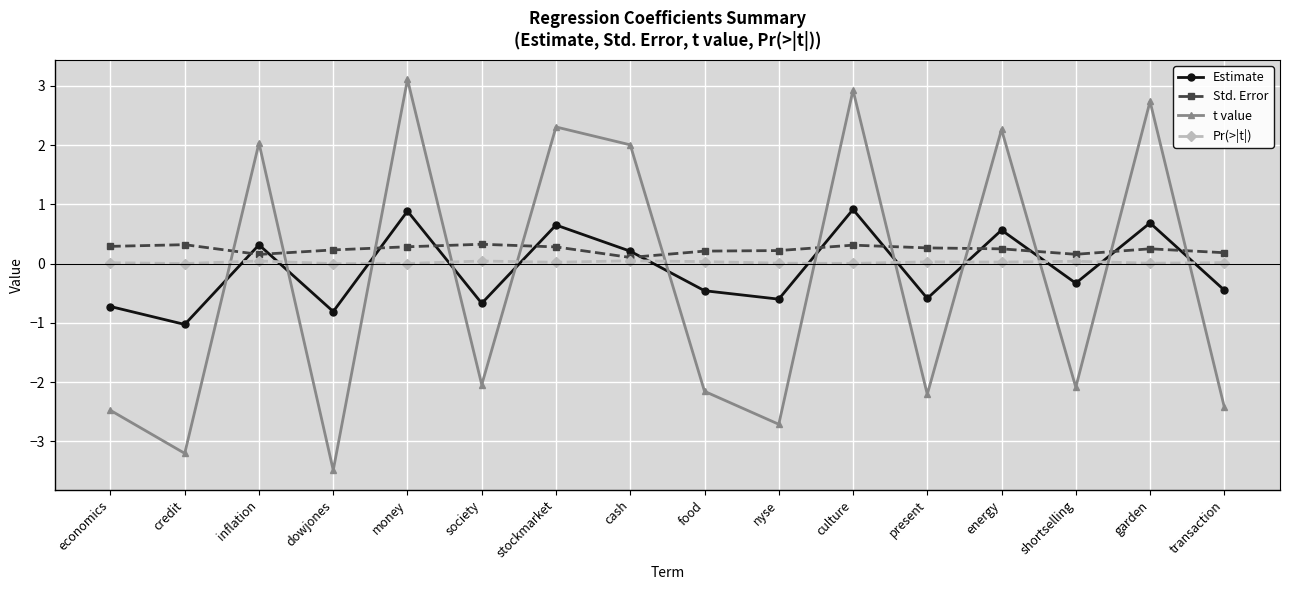

What is the smallest value displayed?

-3.5